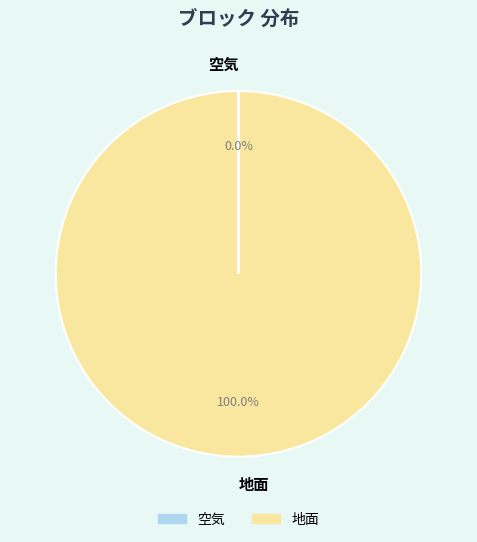

Which category accounts for the majority?

地面